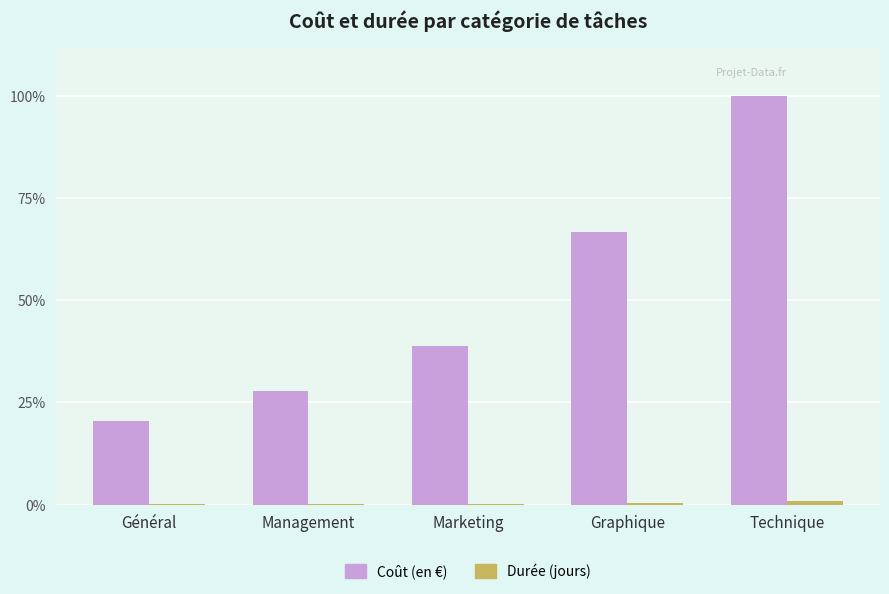

Are the bars horizontal?

No